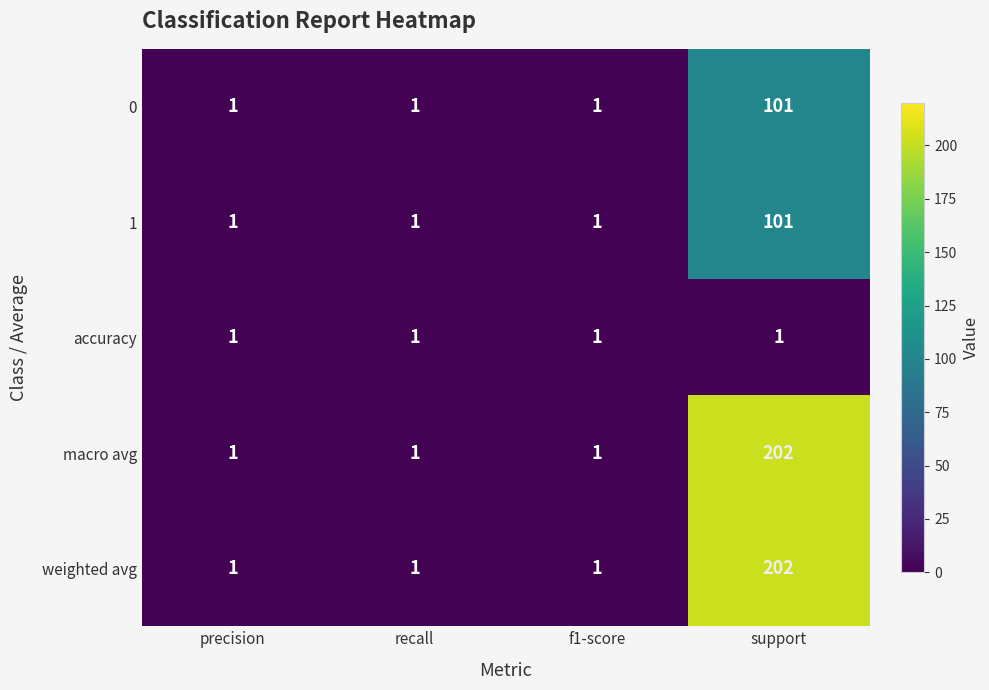

Reading left to right, list all the values displayed in this chart.

0: 1	1	1	101
1: 1	1	1	101
accuracy: 1	1	1	1
macro avg: 1	1	1	202
weighted avg: 1	1	1	202